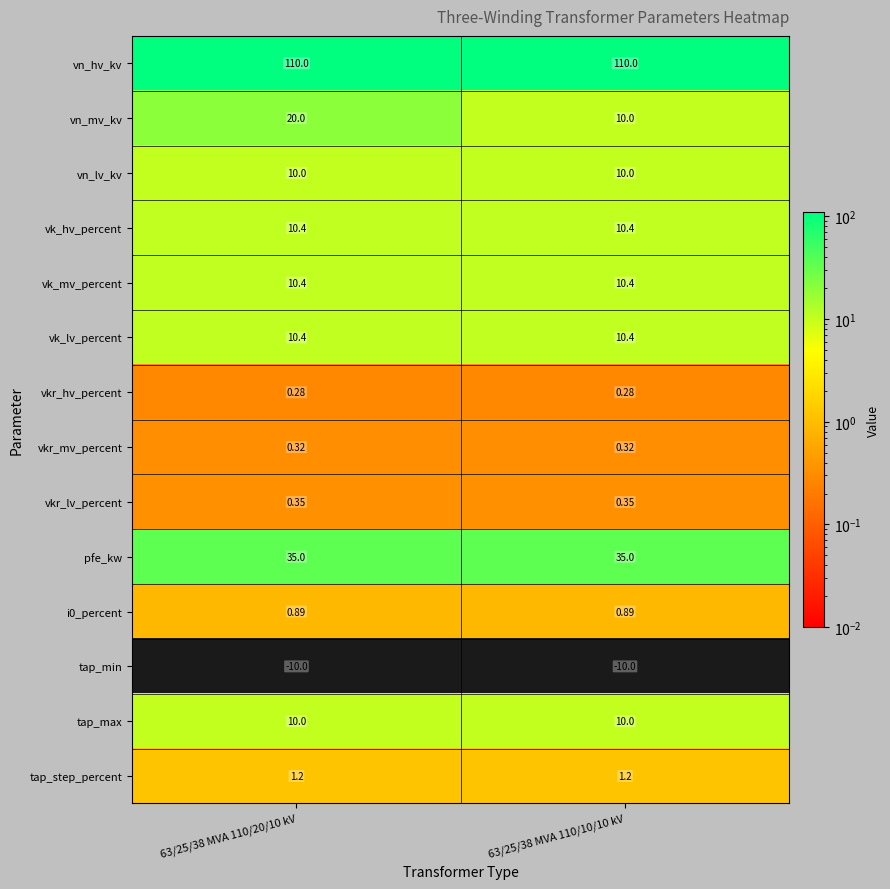

Between 63/25/38 MVA 110/20/10 kV and 63/25/38 MVA 110/10/10 kV, which series saw the biggest shift?

vn_mv_kv